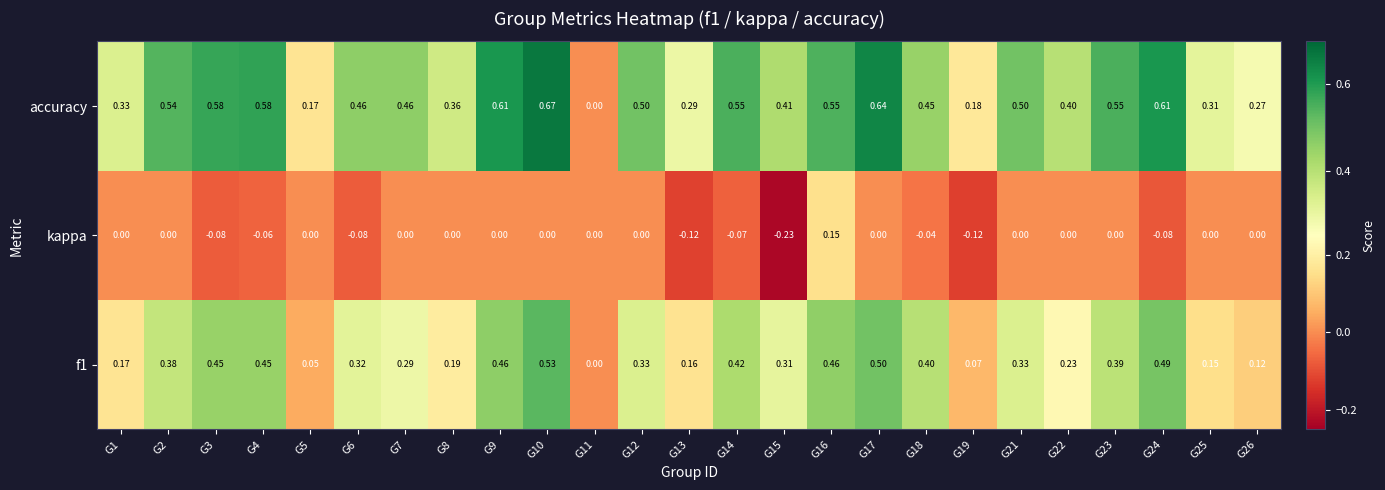

Which series changed the most between G3 and G18?

accuracy